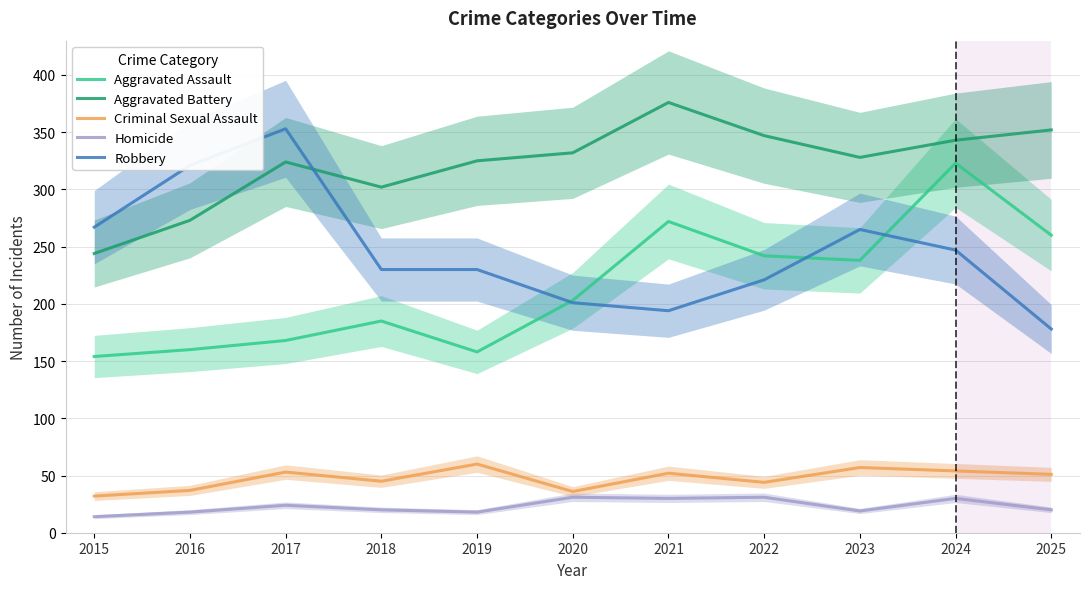

True or false: Homicide and Aggravated Battery intersect in this chart.

False